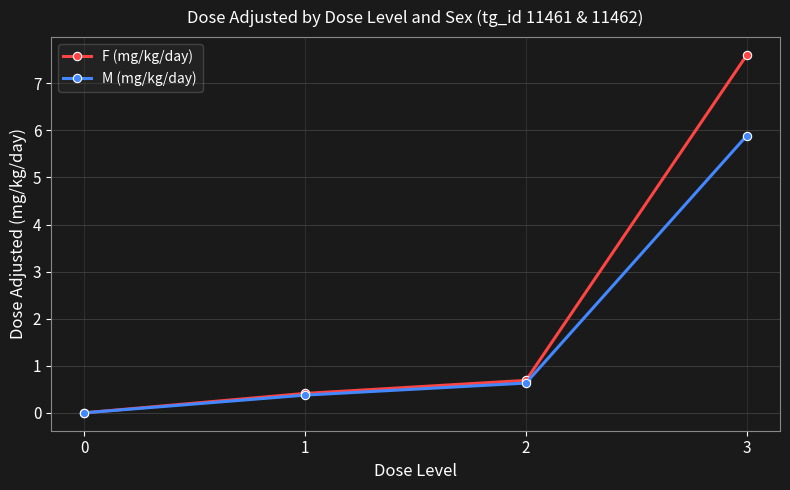

The value of F (mg/kg/day) at 0 is -4.3. True or false?

False